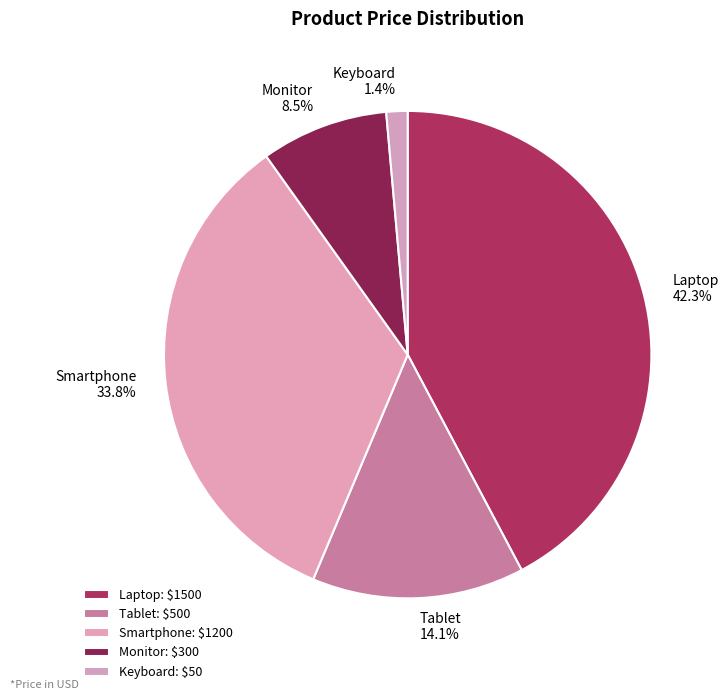

Is it true that Keyboard is 13% of the pie?

False